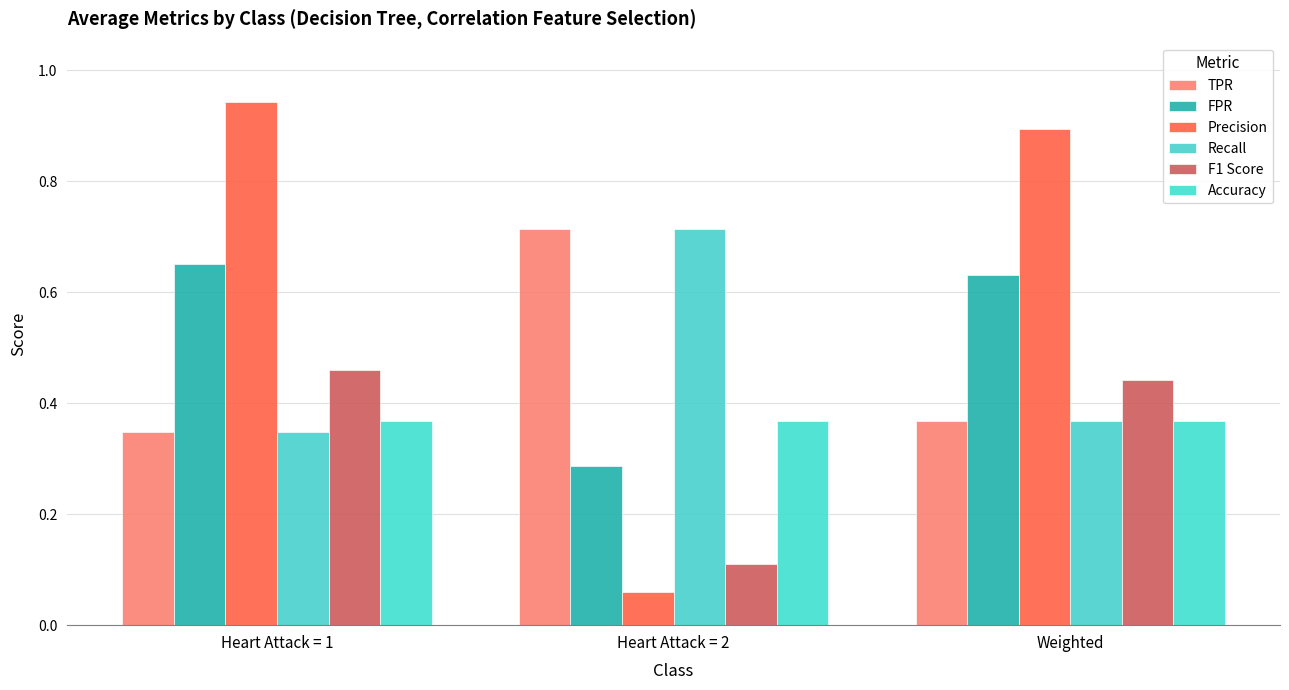

What are all the series names shown in the legend?

TPR, FPR, Precision, Recall, F1 Score, Accuracy